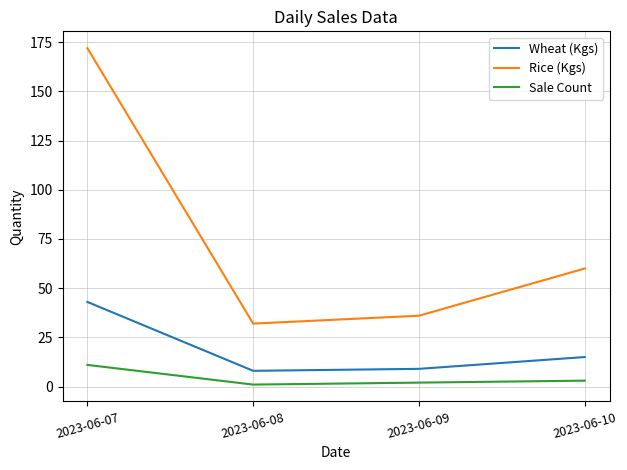

At which label does Rice (Kgs) reach its peak?

2023-06-07